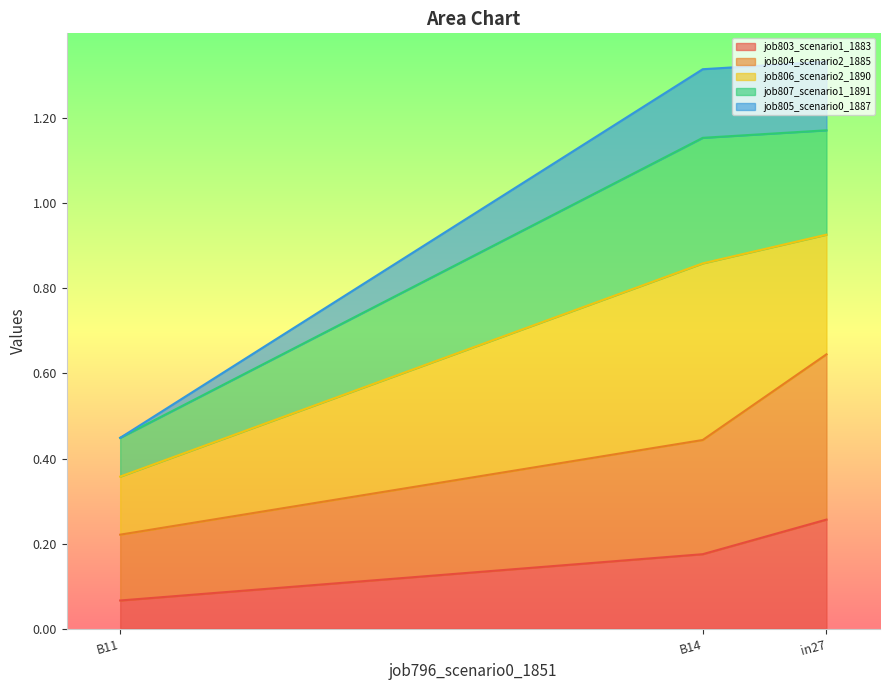

At which label does job803_scenario1_1883 reach its minimum?

B11